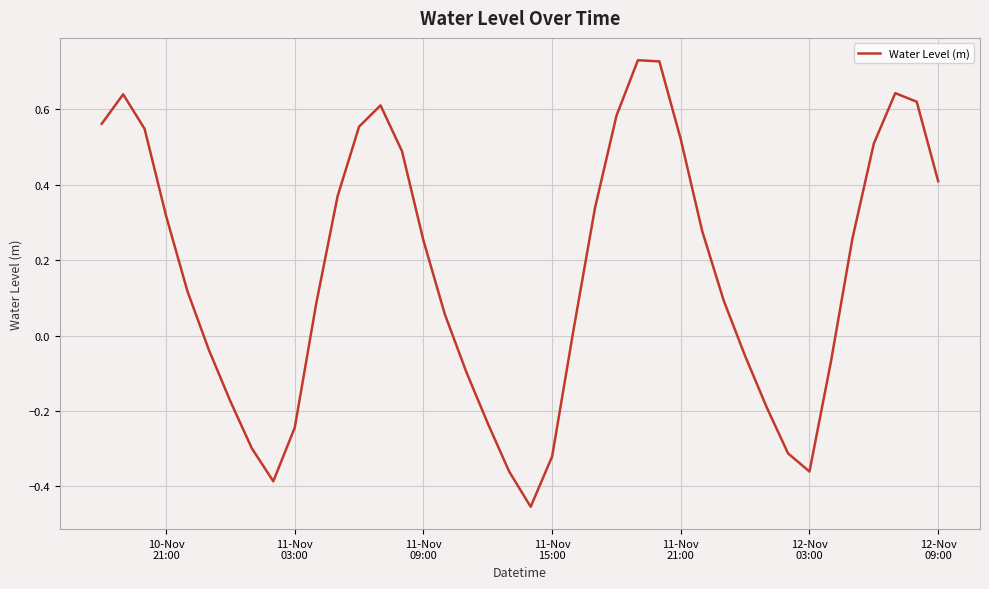

What is the difference between the maximum and minimum values?

1.2